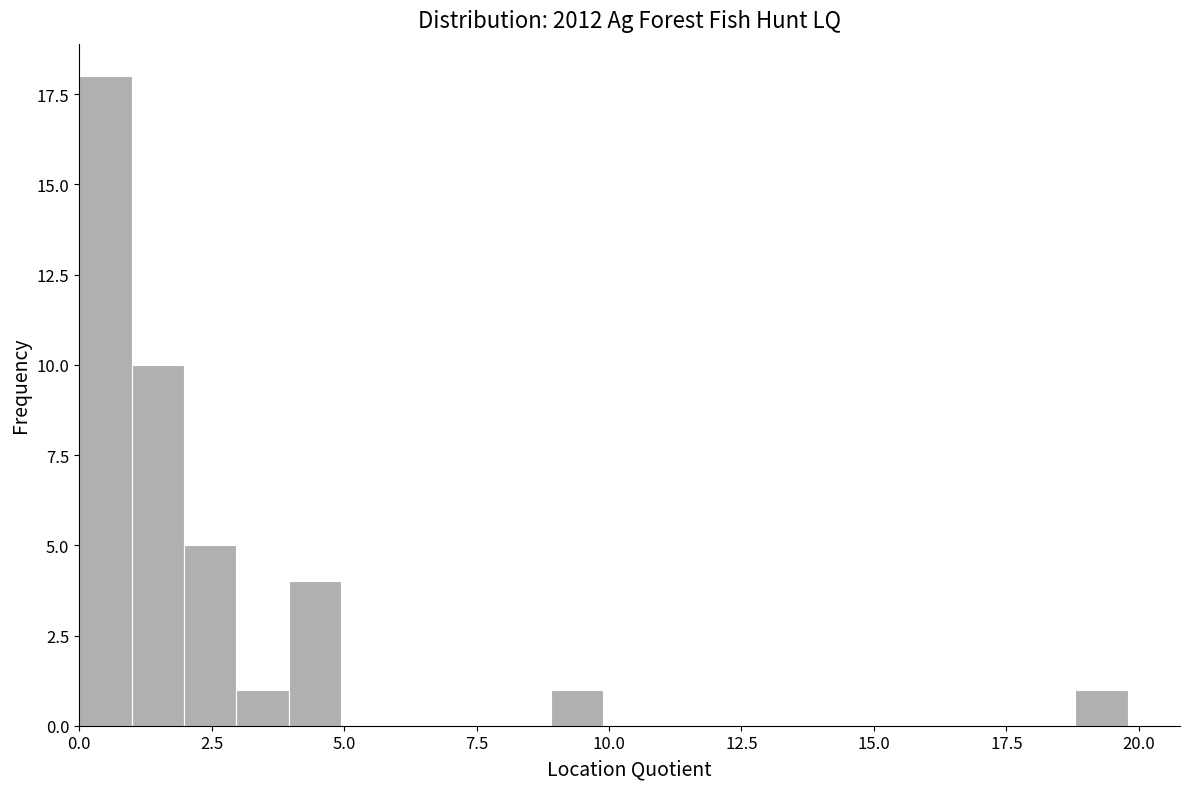

Around what value on the x-axis is the tallest bar? Give the approximate position of its centre, as read against the axis.

0.5